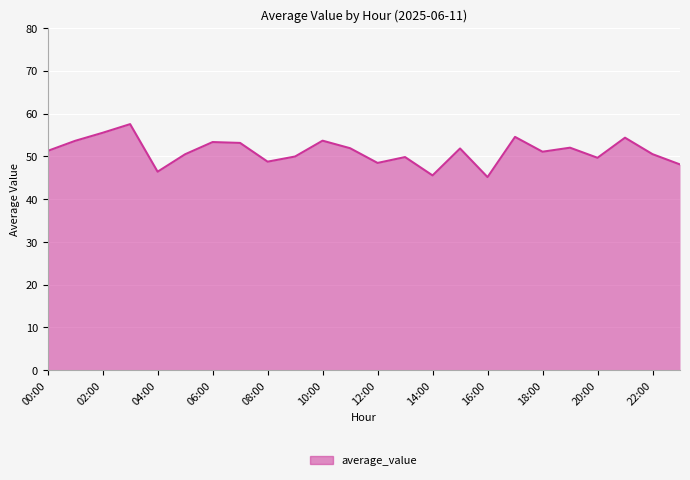

What is the smallest value displayed?

45.1